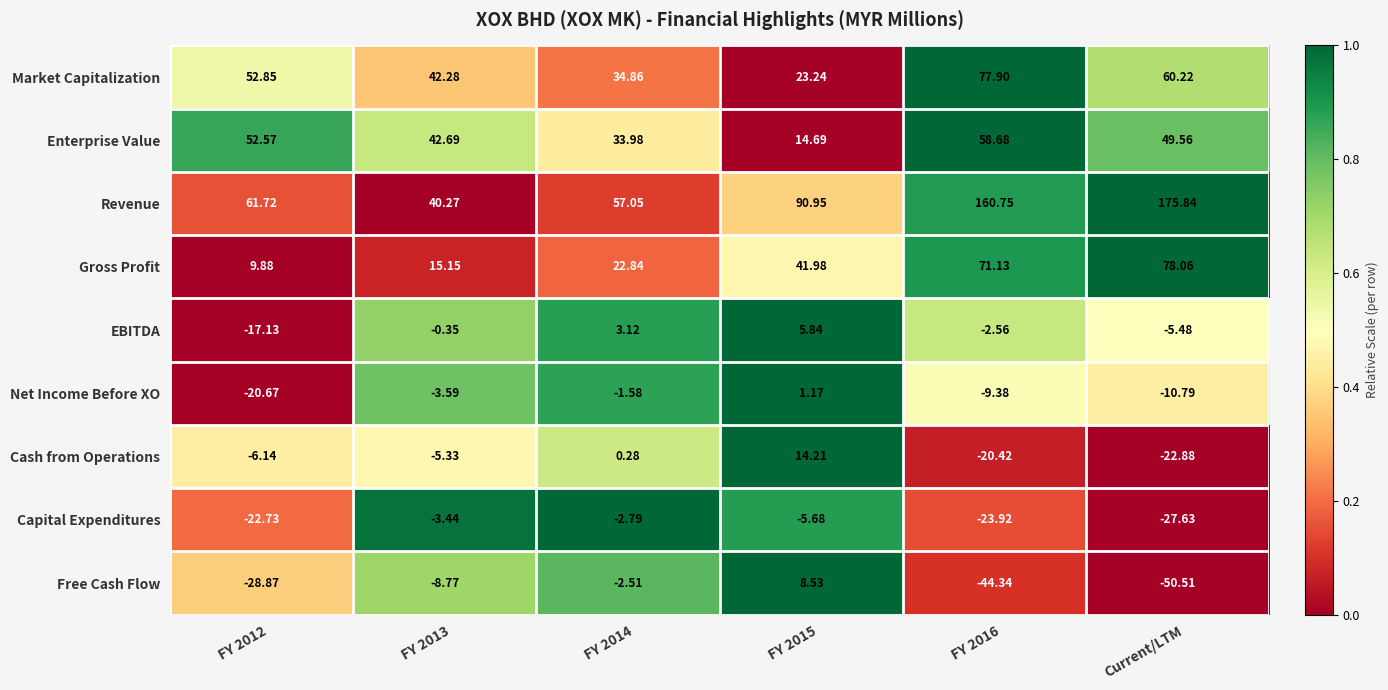

Rank the series by their maximum value, from highest to lowest.

Revenue, Gross Profit, Market Capitalization, Enterprise Value, Cash from Operations, Free Cash Flow, EBITDA, Net Income Before XO, Capital Expenditures